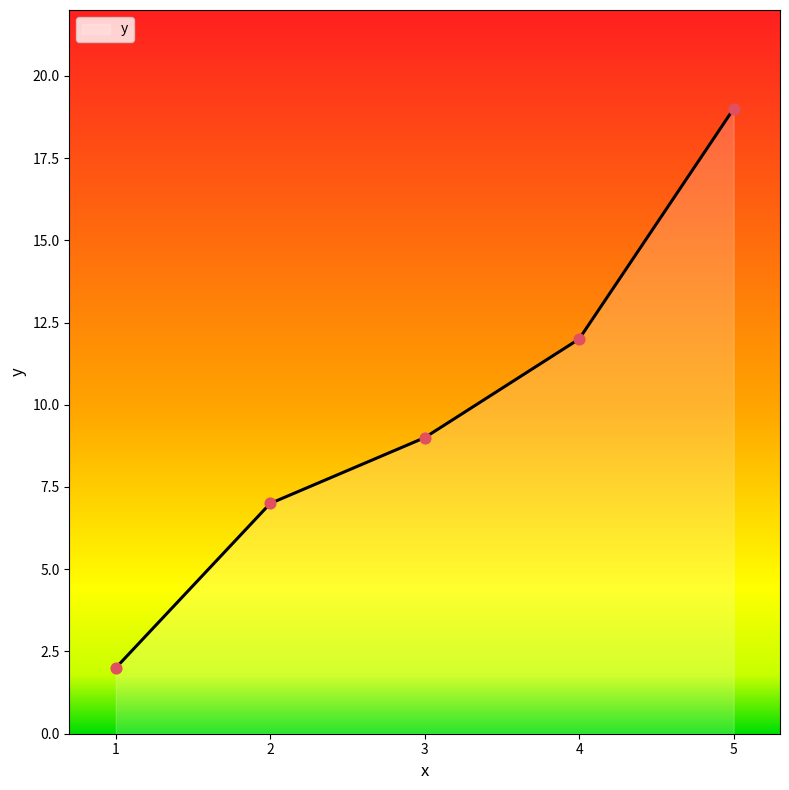

Which has a higher value, 4 or 2?

4